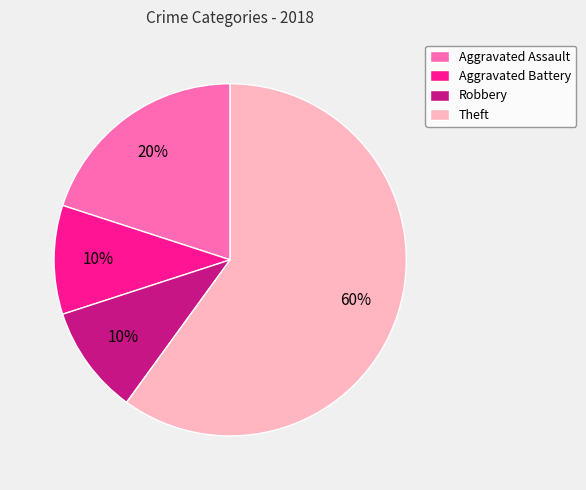

Which category has the biggest portion of the pie?

Theft